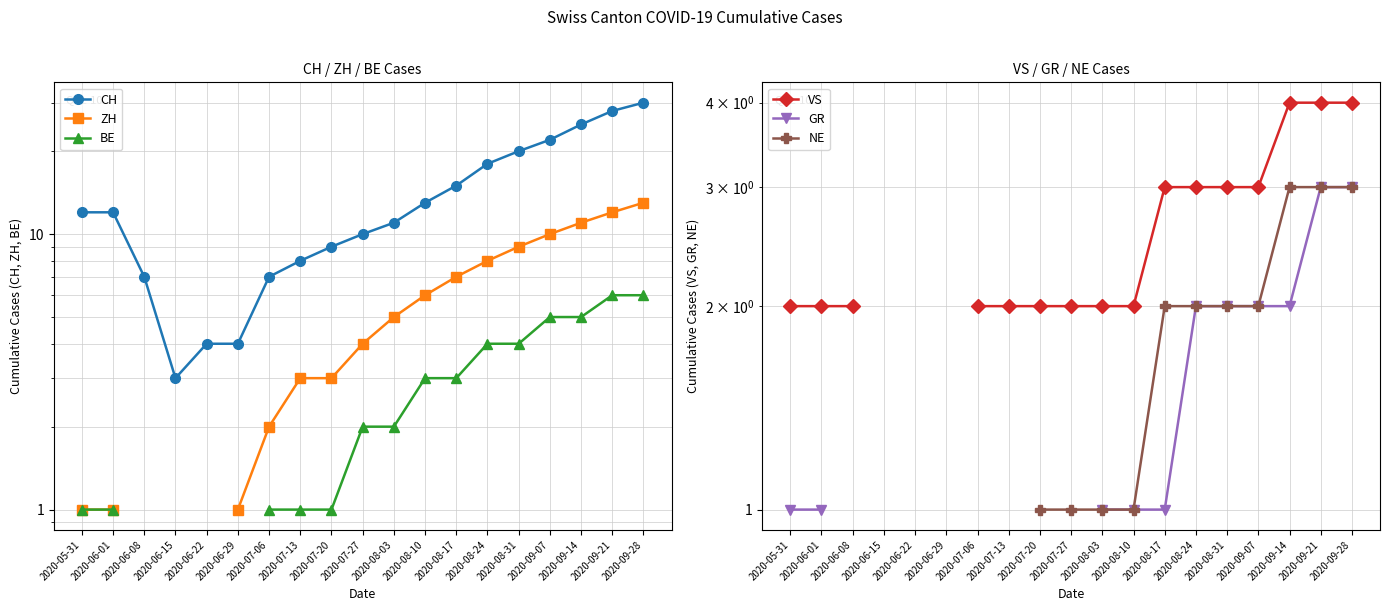

What are all the series names shown in the legend?

CH, ZH, BE, VS, GR, NE